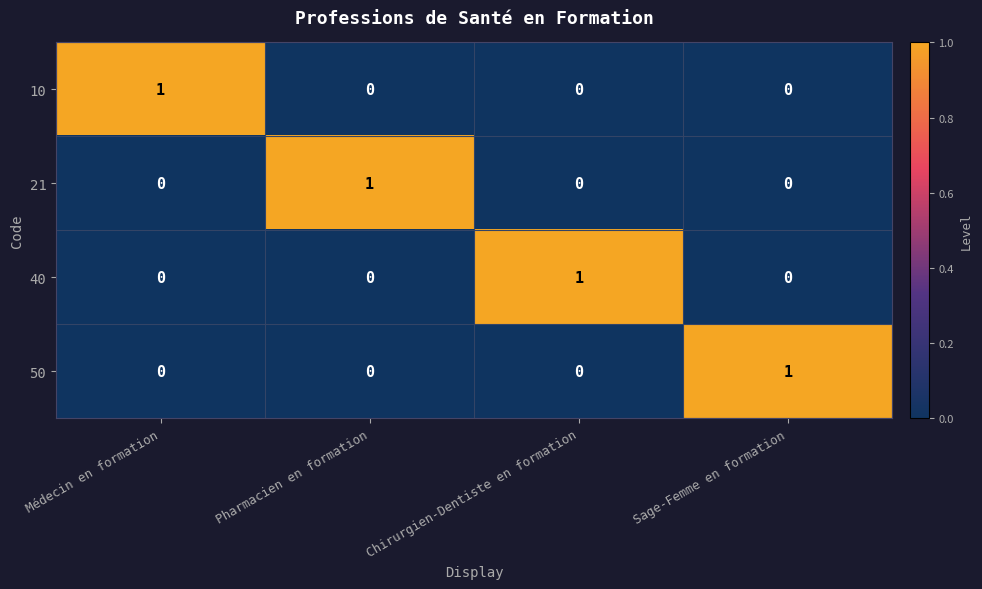

The 50 series shows -1 at Médecin en formation. True or false?

False